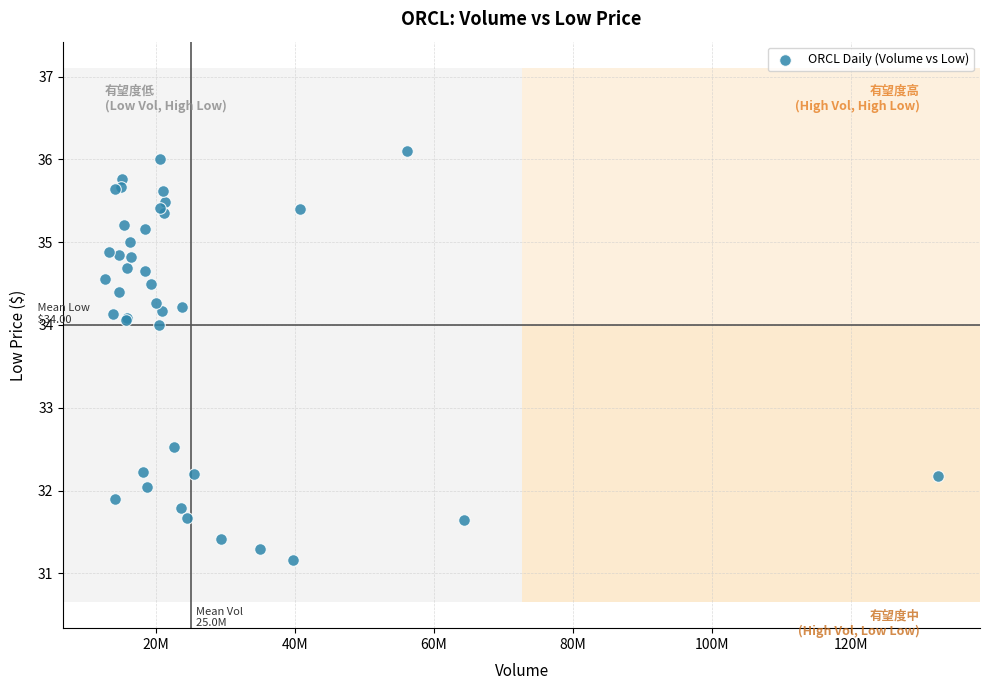

What Y value in the scatter plot is closest to 33?

32.5